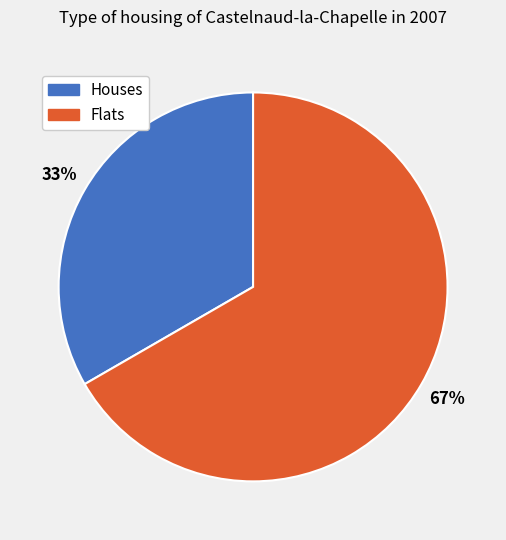

To the nearest percent, what is the average slice percentage?

50%